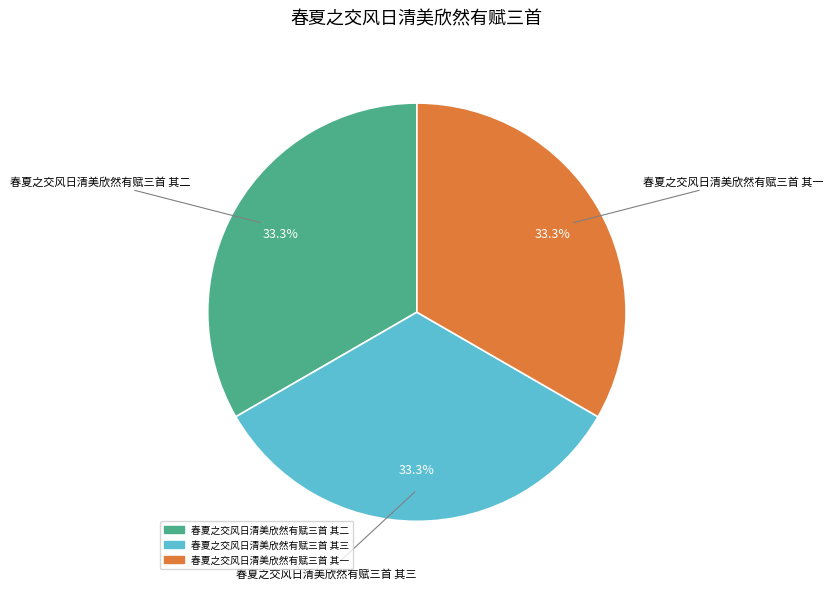

Approximately how many times larger is the value at 春夏之交风日清美欣然有赋三首 其一 compared to 春夏之交风日清美欣然有赋三首 其三?

1.0